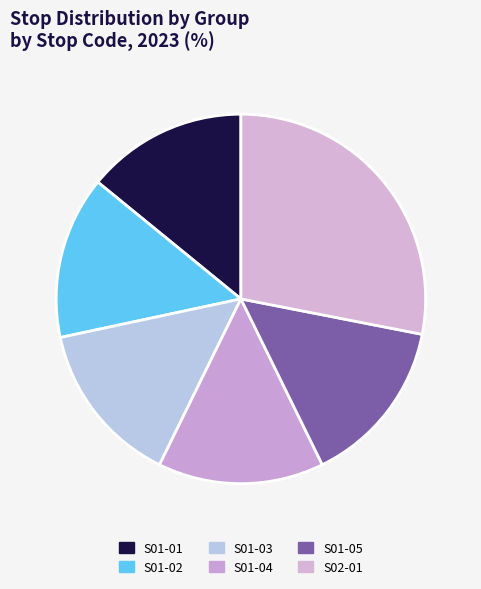

Rank the categories by value from highest to lowest.

S02-01, S01-05, S01-04, S01-03, S01-02, S01-01